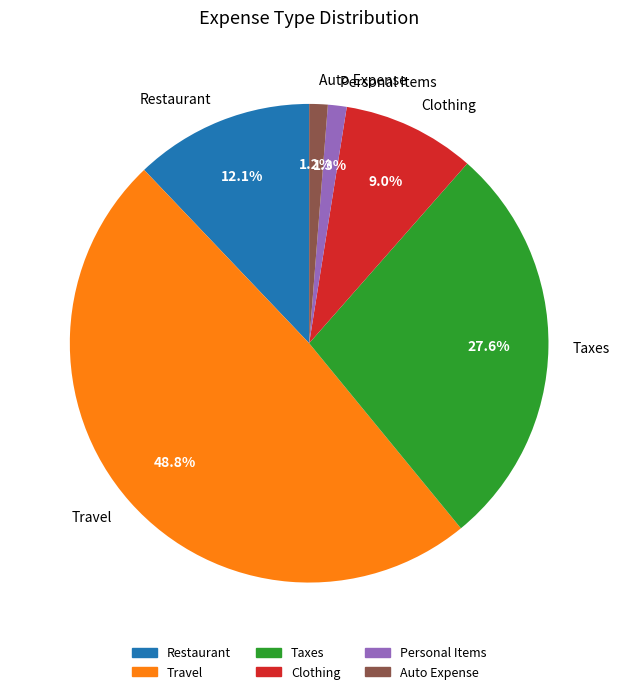

Is the sum of Auto Expense and Personal Items greater than half?

No